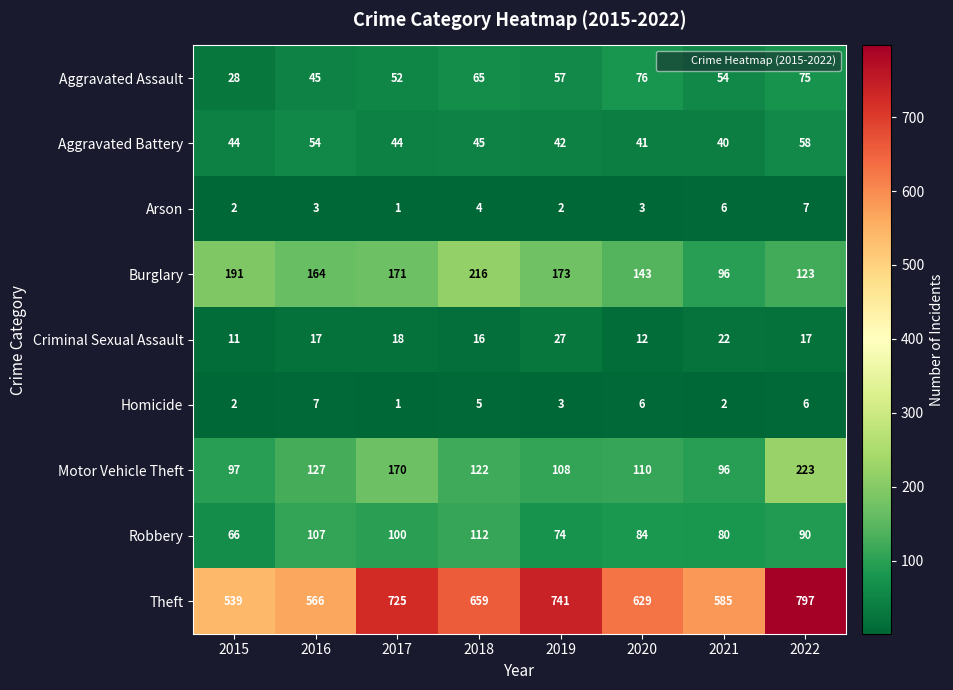

Read the Theft value at 2015, to the nearest 10.

540